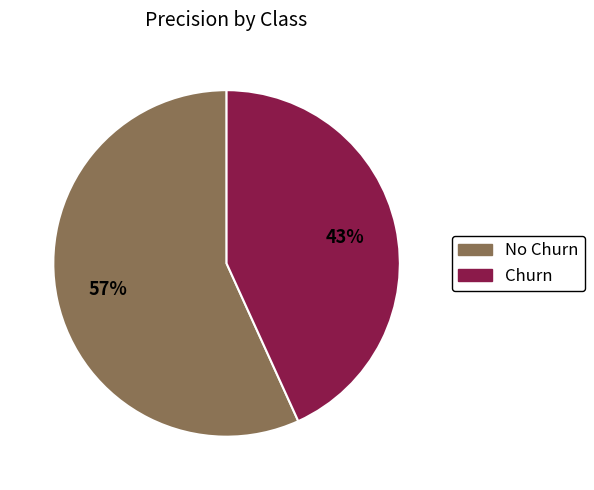

Between Churn and No Churn, which is larger?

No Churn